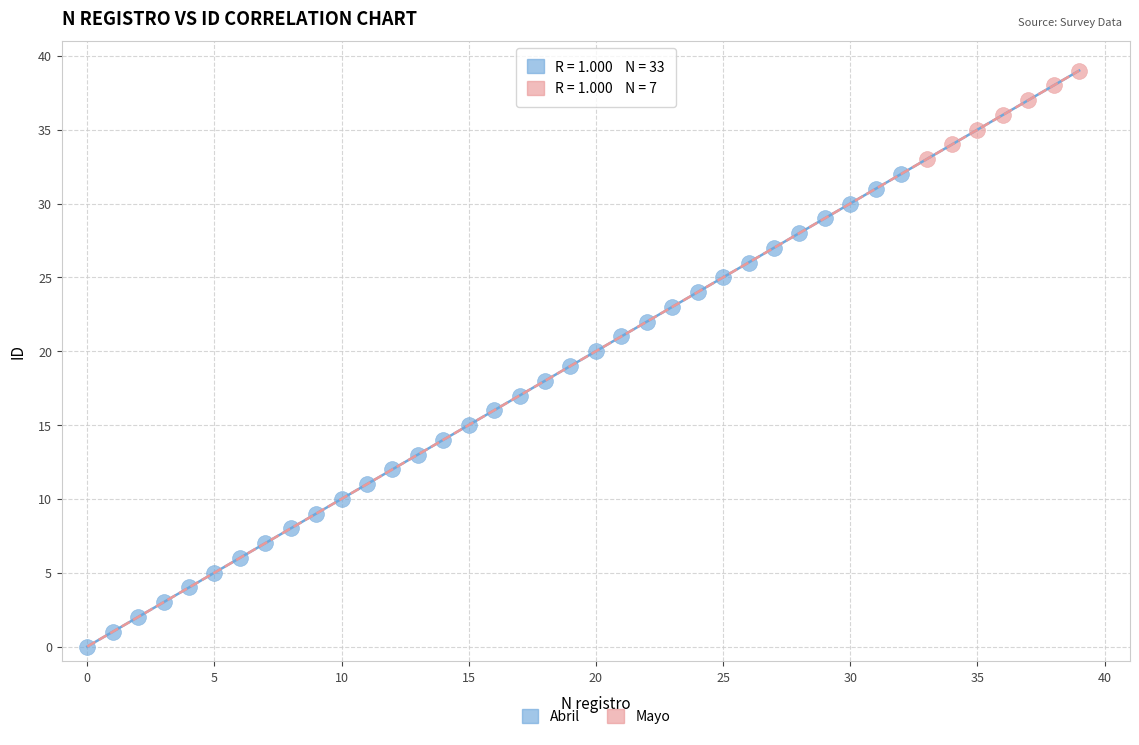

What are all the series names shown in the legend?

Abril, Mayo